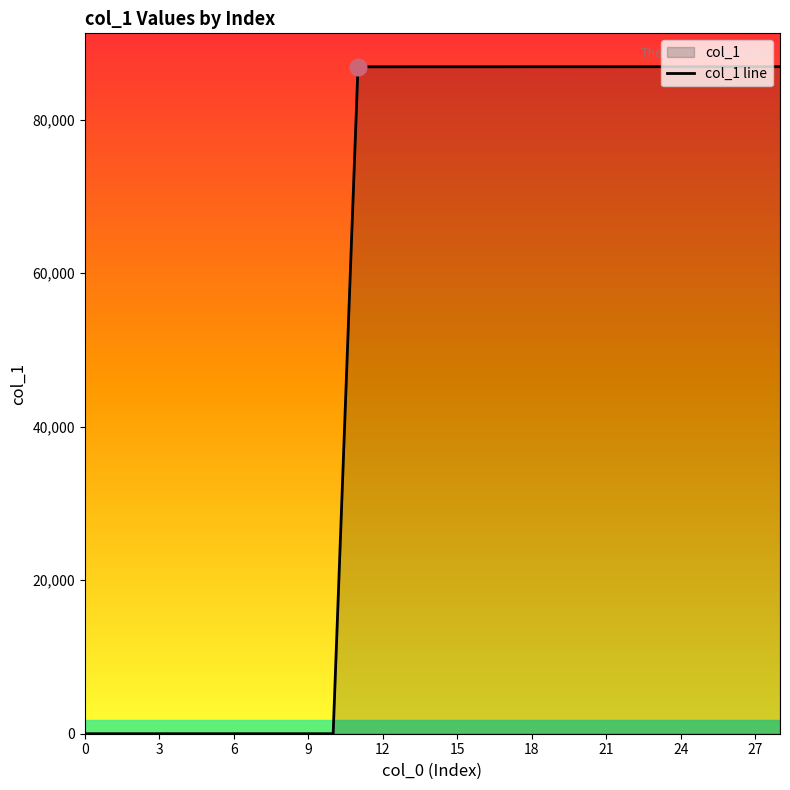

How many distinct data groups are displayed?

1